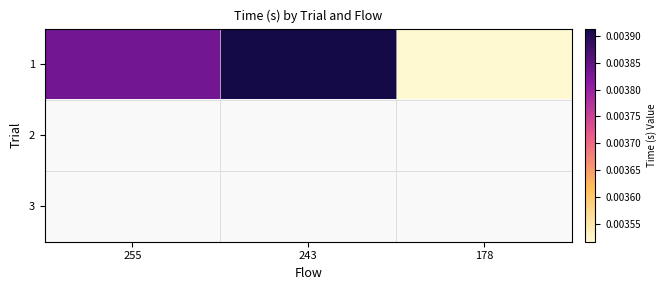

Is the value of 2 at 178 greater than the value of 3 at 255?

No